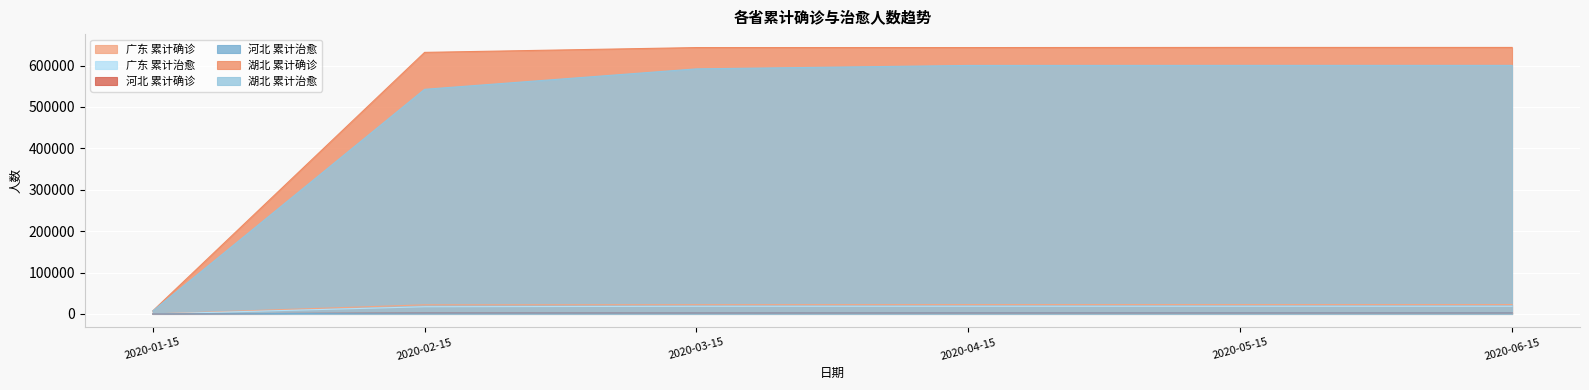

At which category is the sum across all series the highest?

2020-06-15